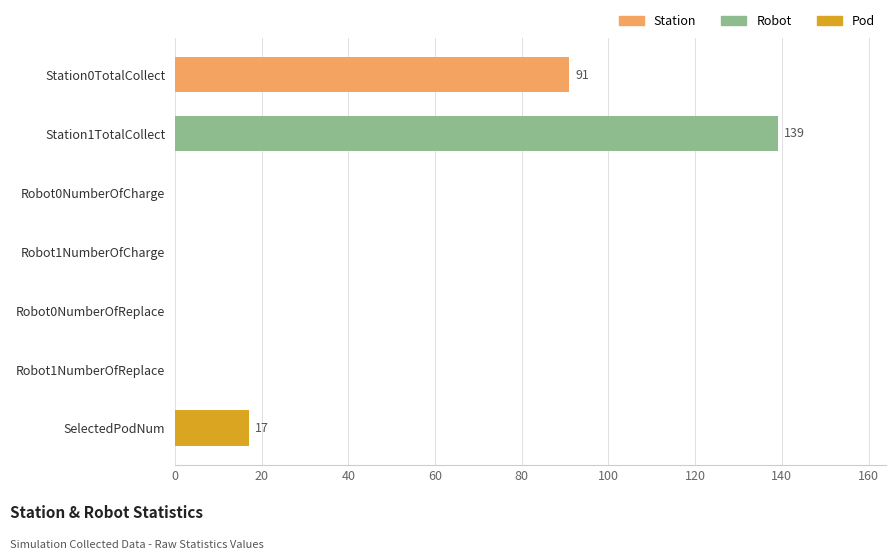

What is the sum of all values?

247